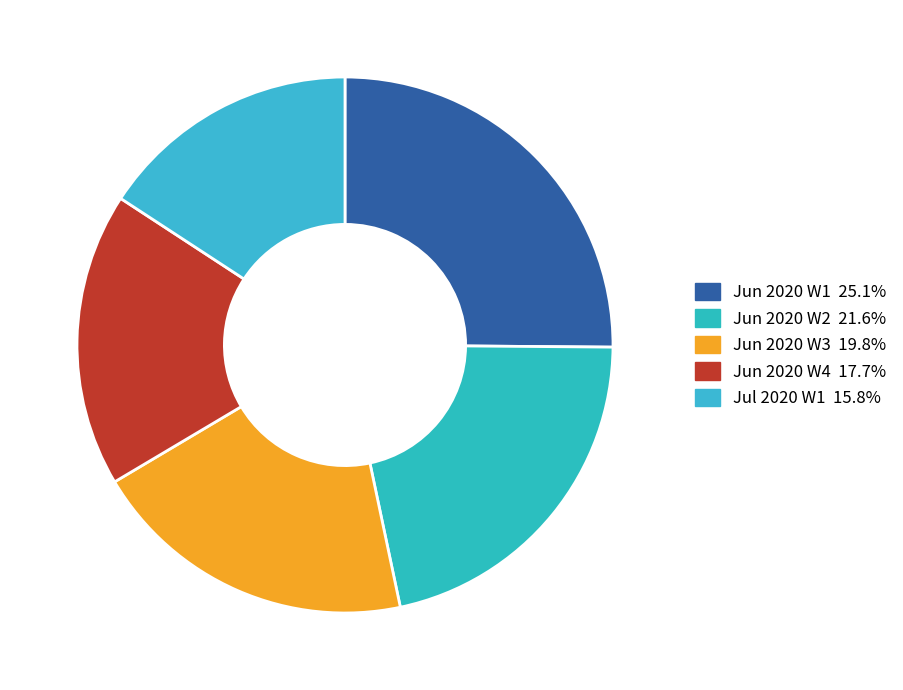

How many segments does this pie chart have?

5